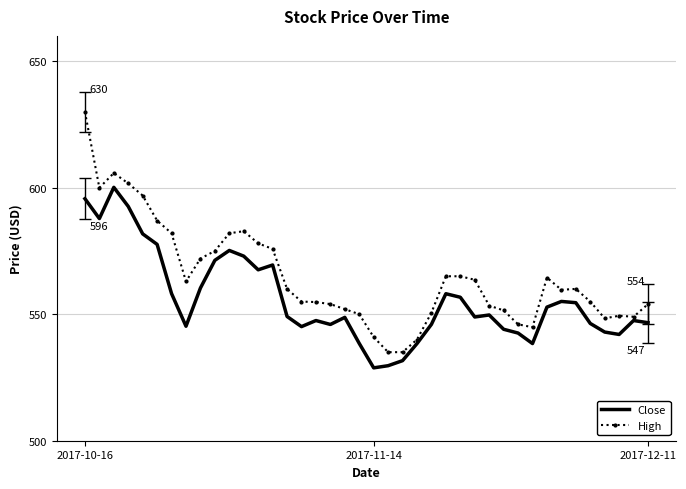

True or false: High and Close cross at least once.

False